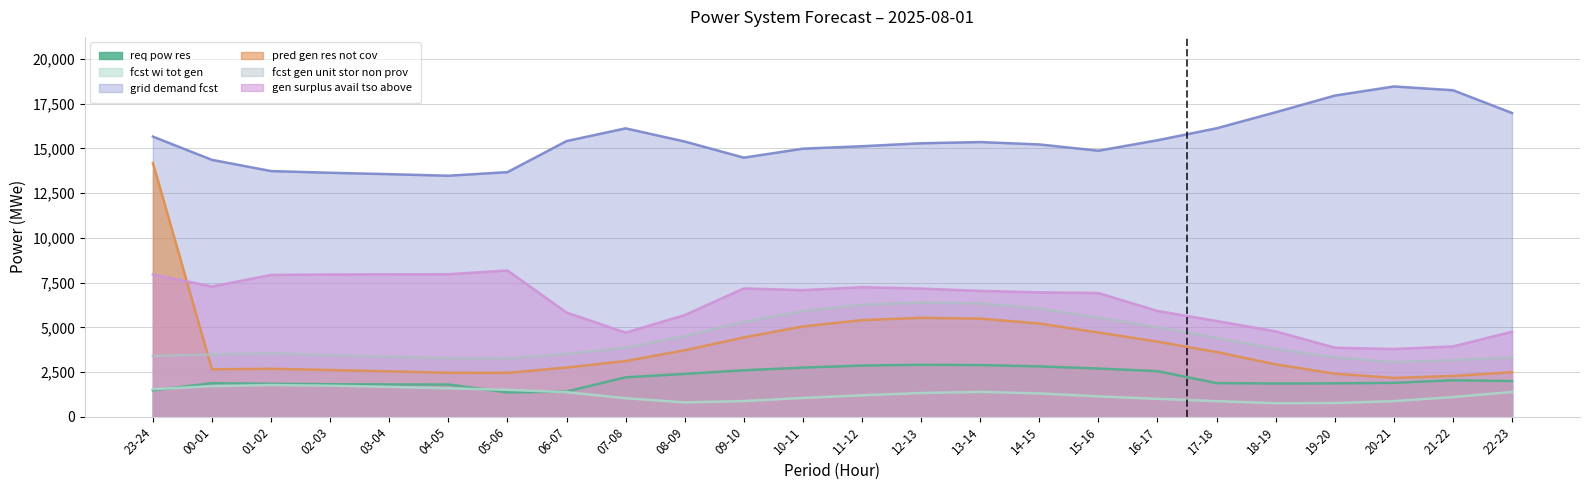

How many interior local peaks does the grid_demand_fcst series have?

3